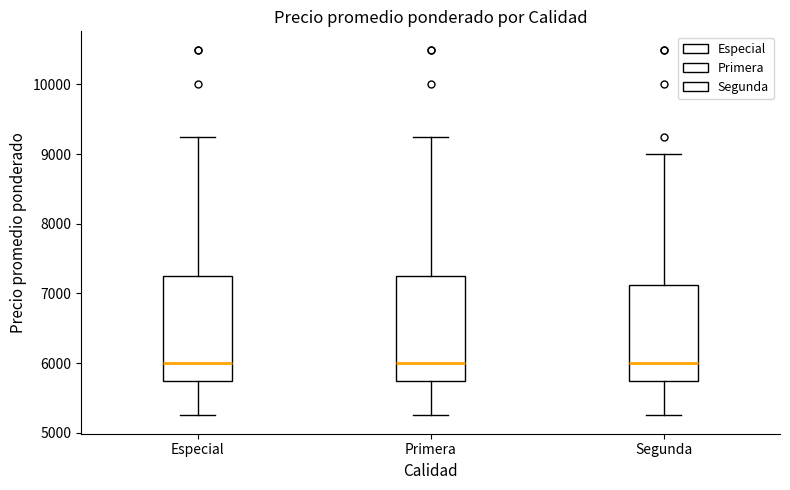

Reading left to right, read every box against the y-axis: the position of its median line, the range the box covers, and the ends of its whiskers. The values are not printed on the chart, so give them approximately, as read against the axis.

Especial: median 6000, box 5800 to 7300, whiskers 5300 to 9300
Primera: median 6000, box 5800 to 7300, whiskers 5300 to 9300
Segunda: median 6000, box 5800 to 7100, whiskers 5300 to 9000